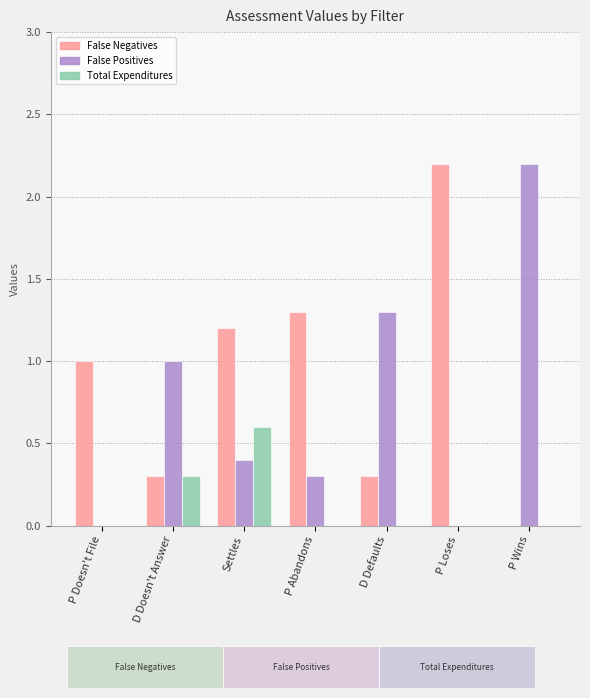

What is the sum of all Total Expenditures values?

0.9